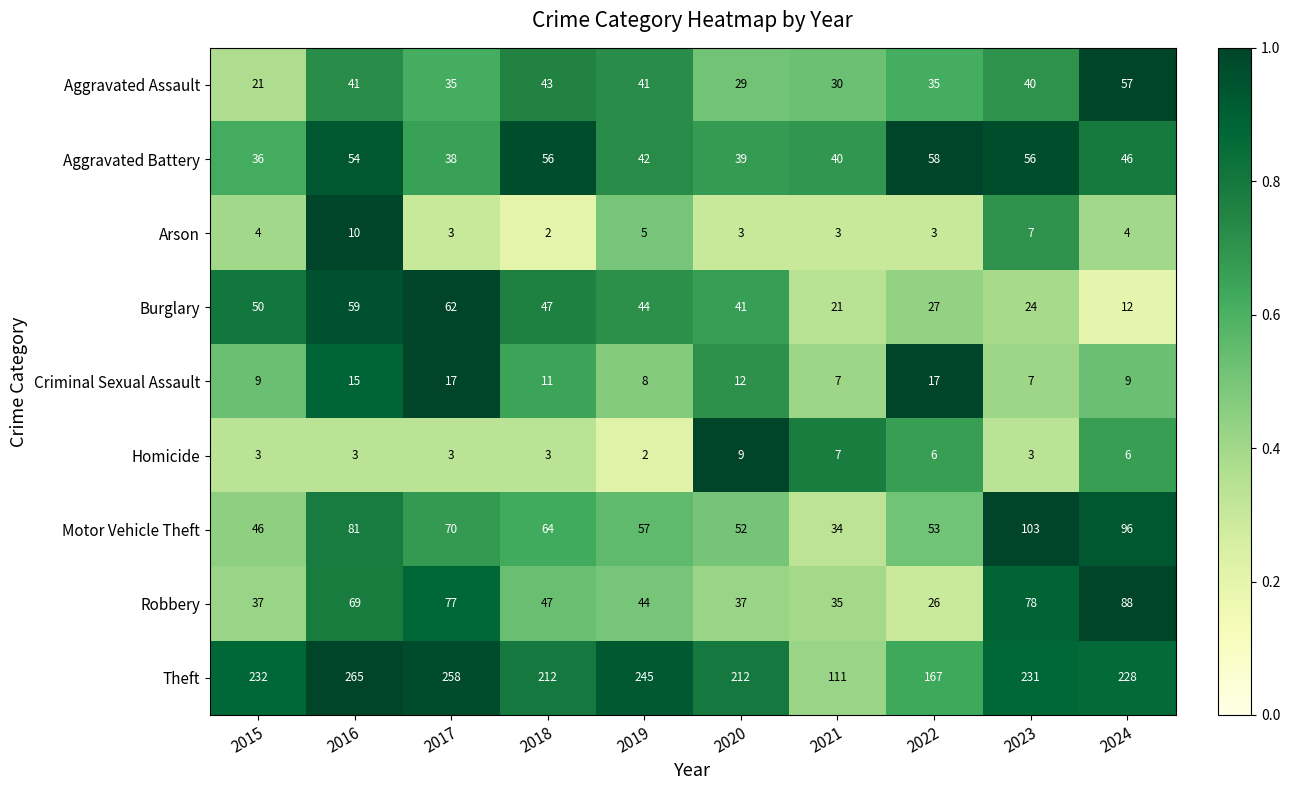

Between 2016 and 2021, which series saw the biggest shift?

Theft